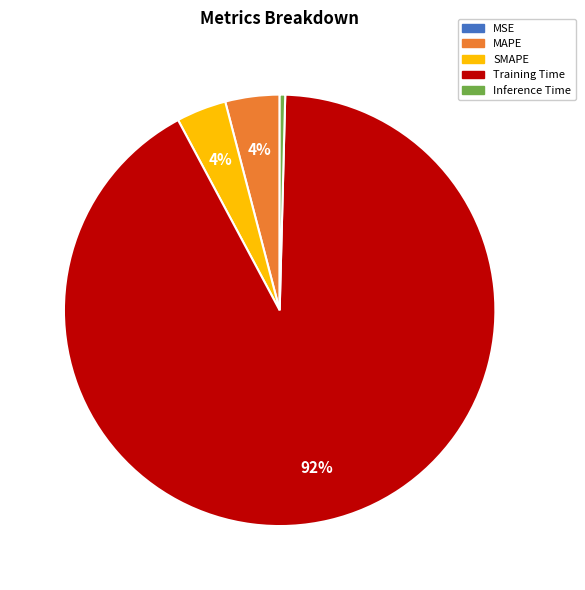

Is there any slice that represents more than half of the pie?

Yes